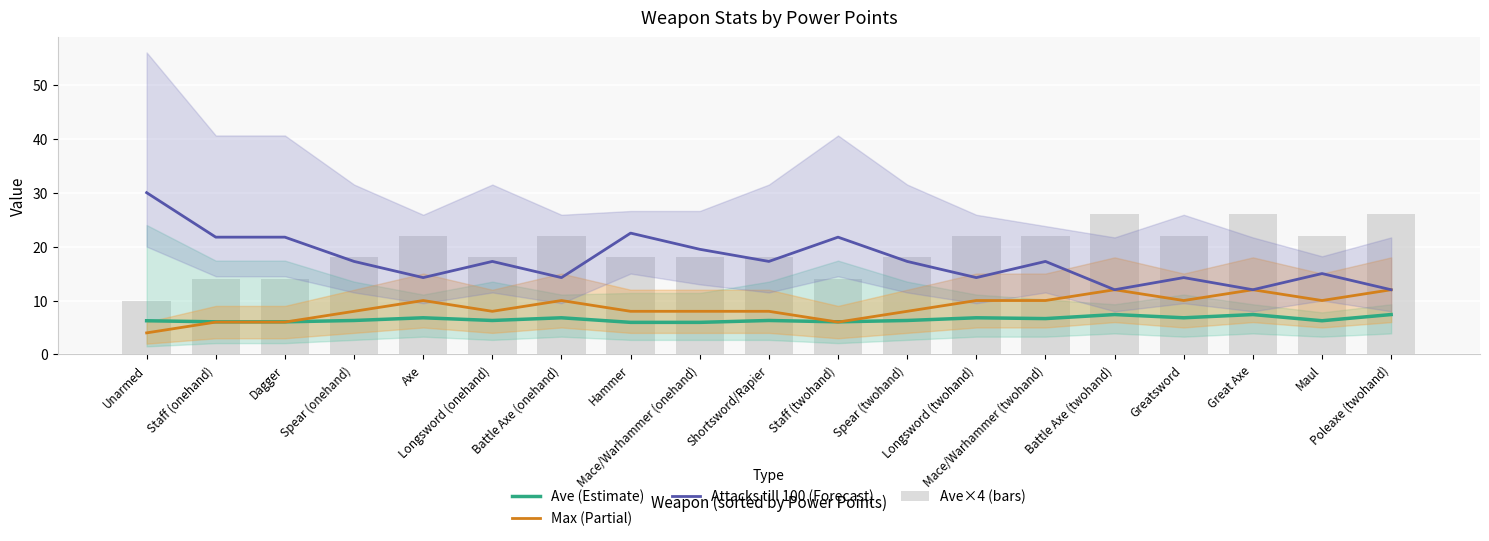

What is the sum of the Max (Partial) values at Dagger and Greatsword?

16.0